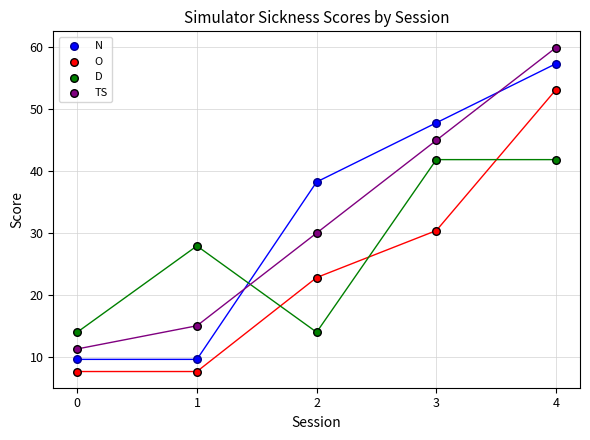

In the D series, what Y value is closest to 27?

27.8